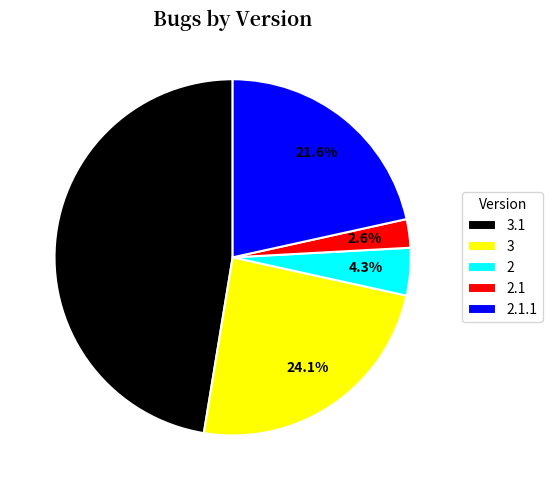

The 2.1.1 slice represents 8% of the pie. True or false?

False